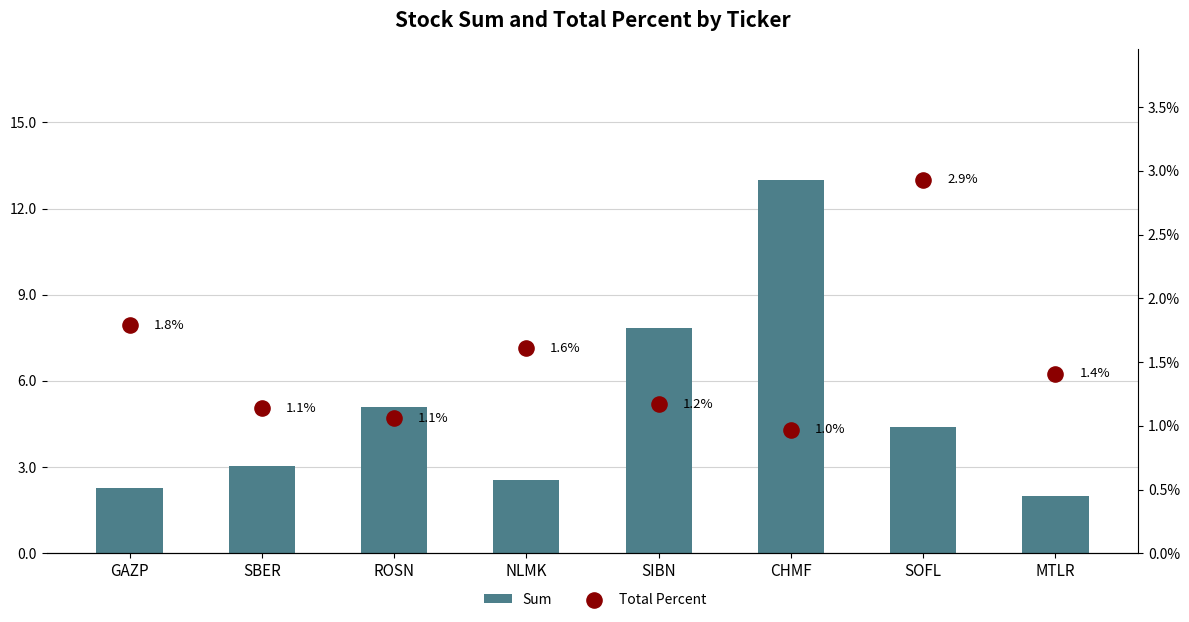

What are all the series names shown in the legend?

Sum, Total Percent